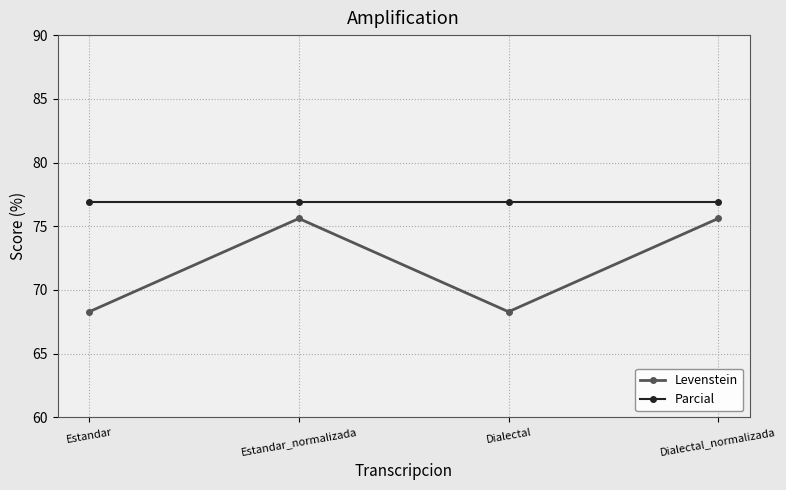

Rank the series by their average value, from lowest to highest.

Levenstein, Parcial